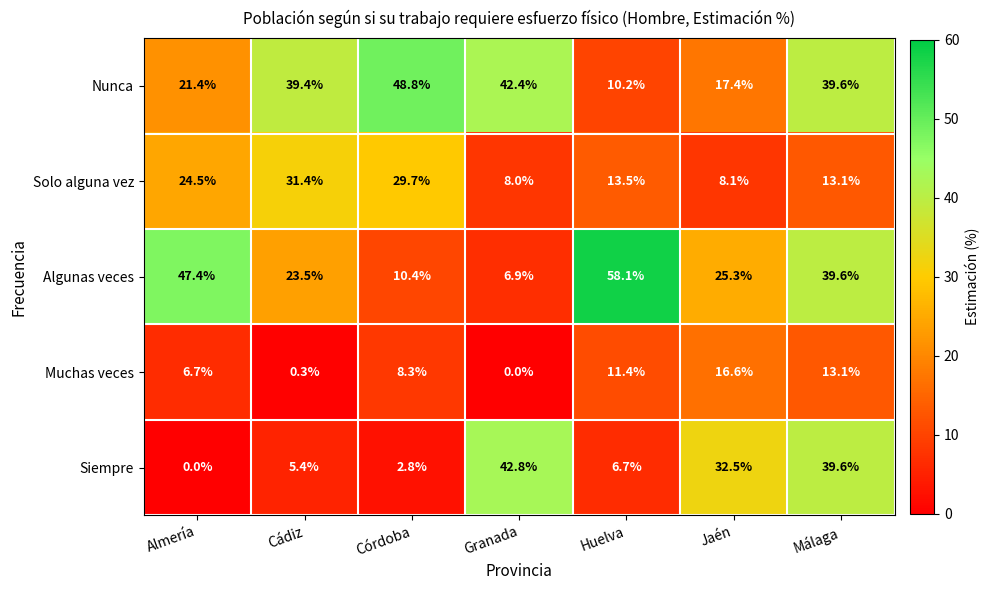

At which category does the chart reach its peak across all series?

Huelva